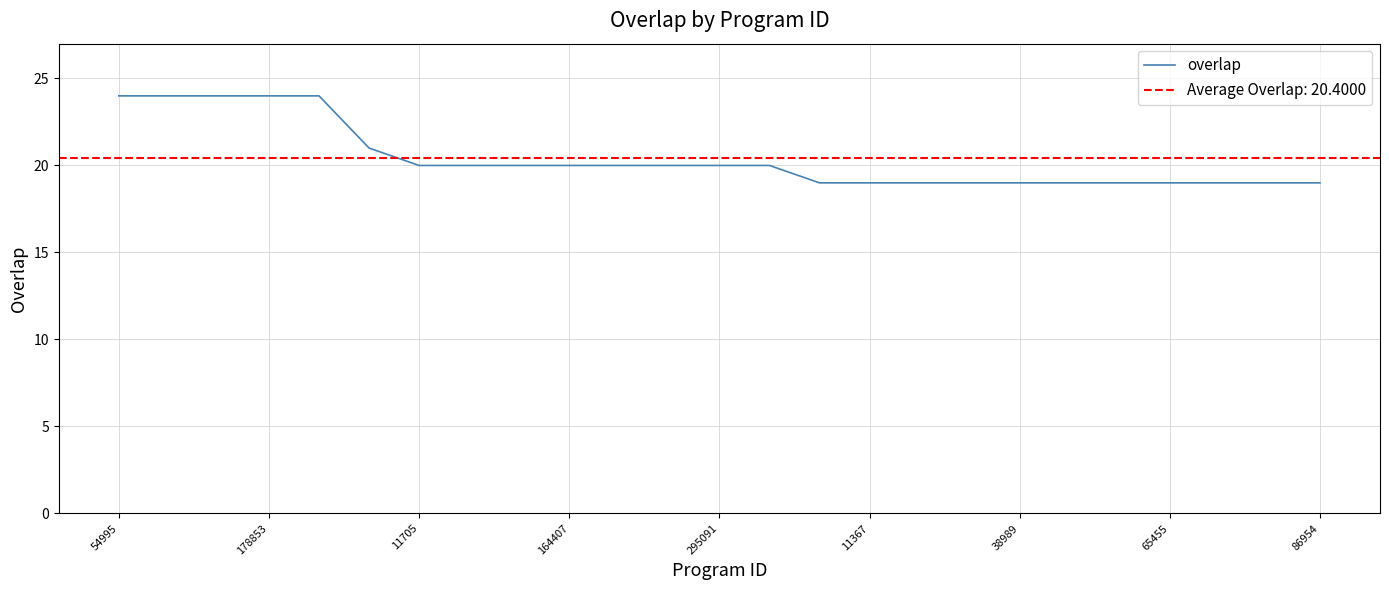

What is the minimum value shown in the chart?

19